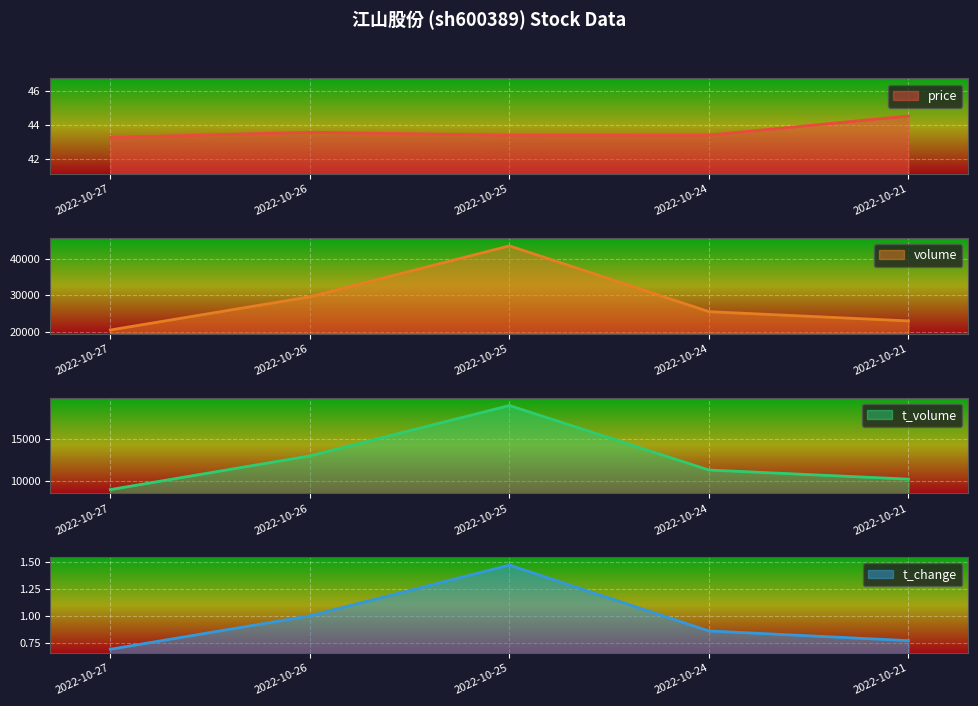

How many categories are shown in the chart?

5